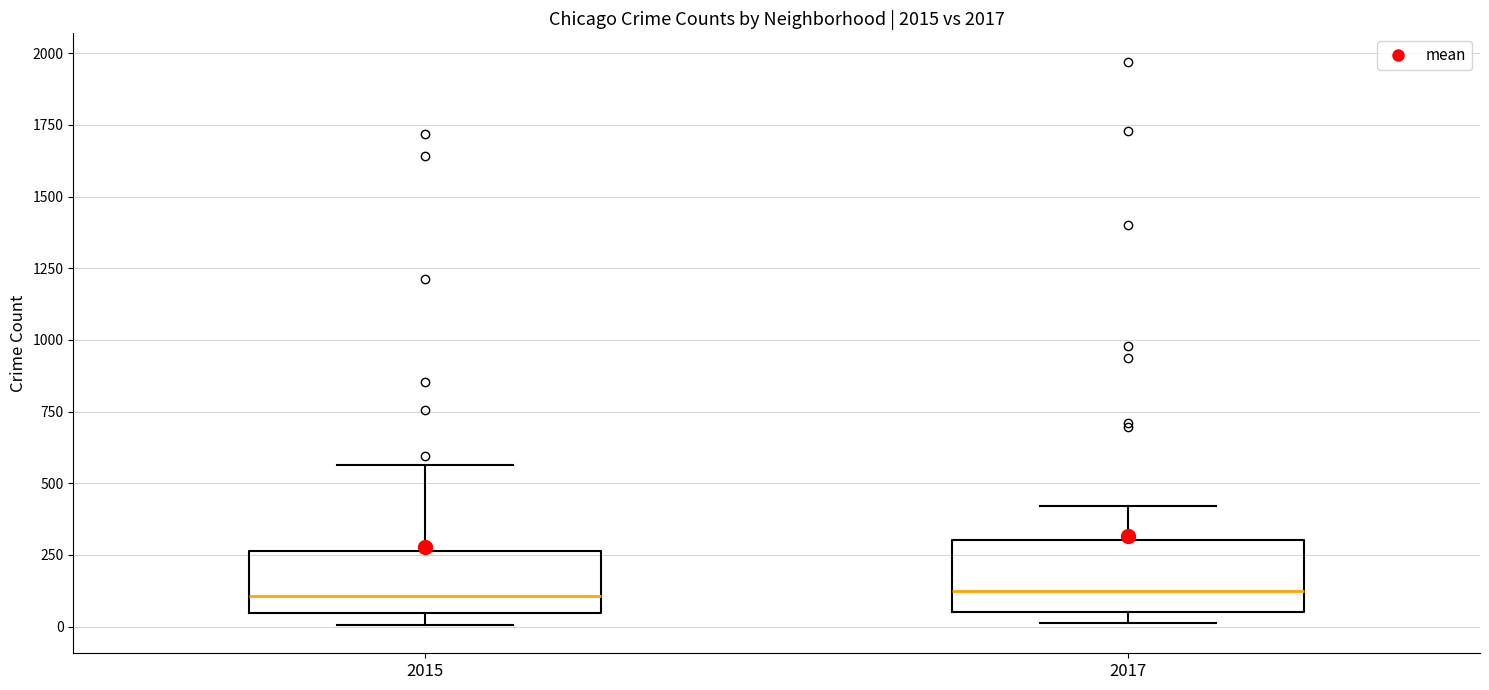

Where is the lower edge of the box at x = 2015 on the y-axis? The values are not printed on the chart, so give them approximately, as read against the axis.

50